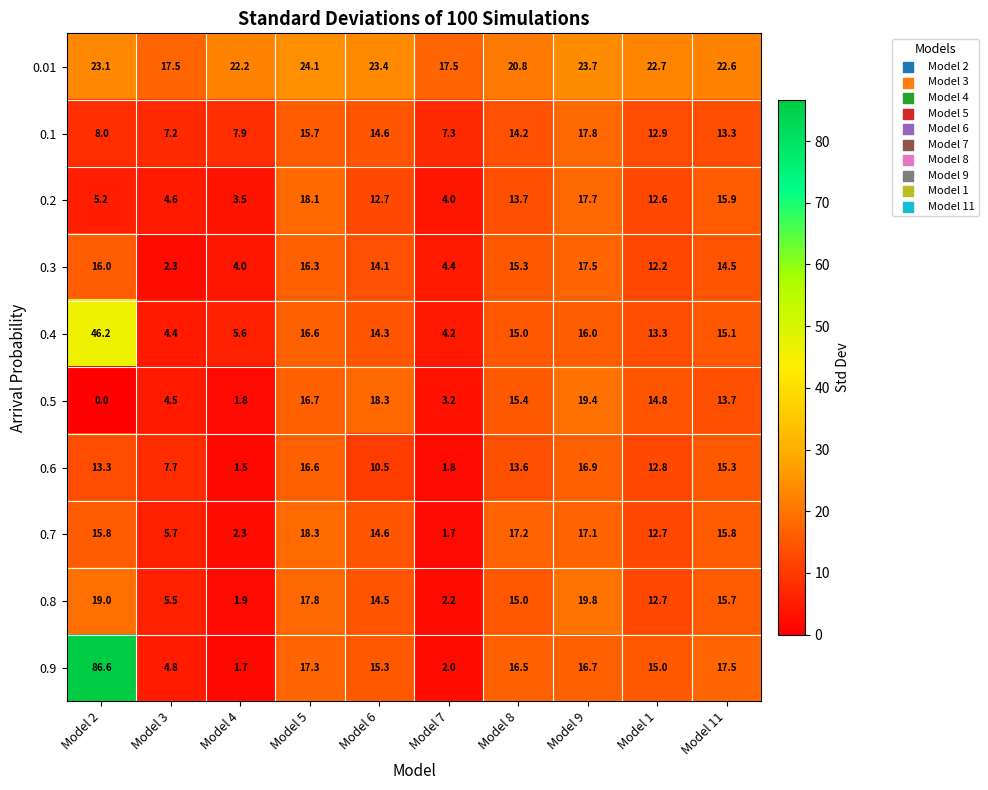

What is the difference between the highest and lowest values at Model 11?

9.3